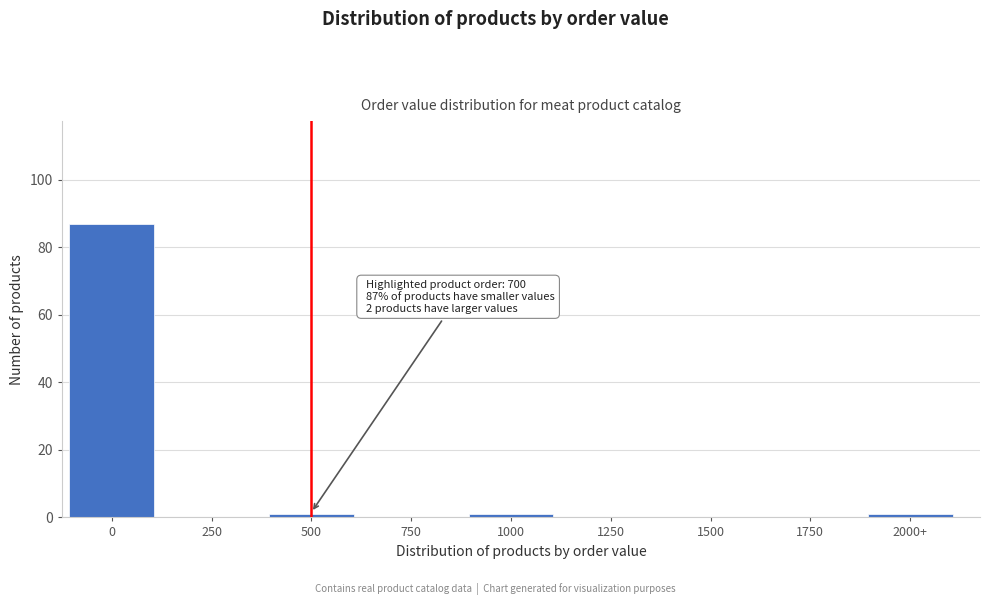

Reading left to right, list all the values displayed in this chart.

0=87	250=0	500=1	750=0	1000=1	1250=0	1500=0	1750=0	2000+=1